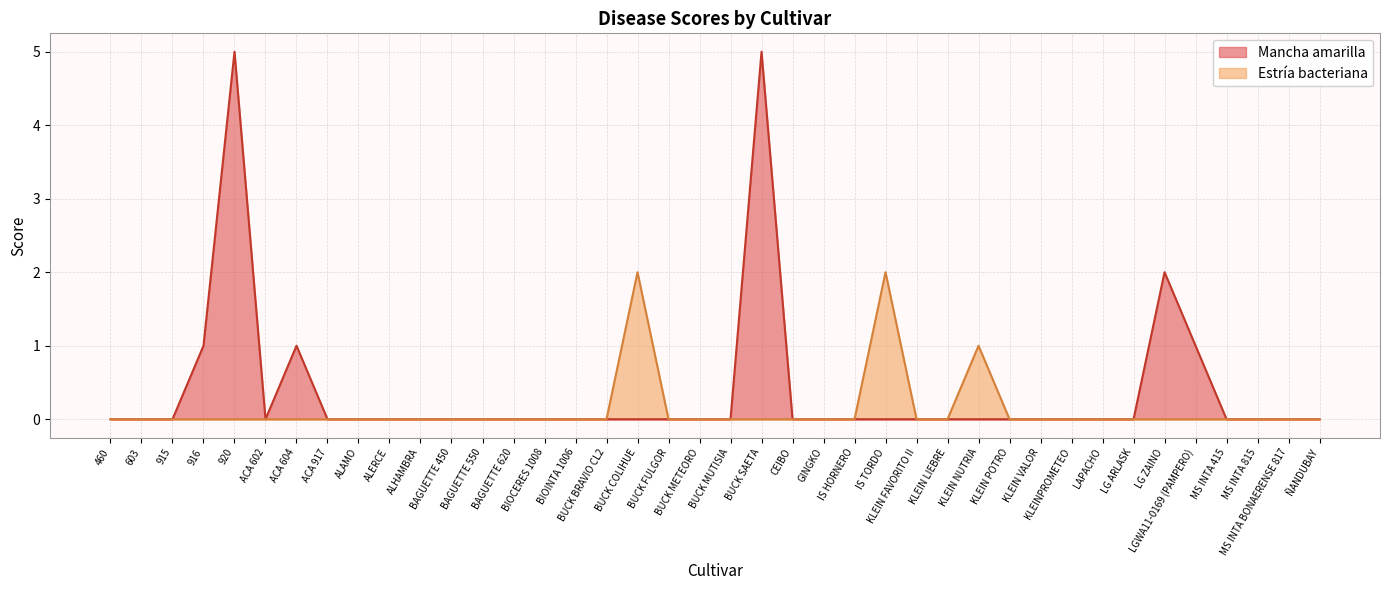

What is the maximum value shown in the chart?

5